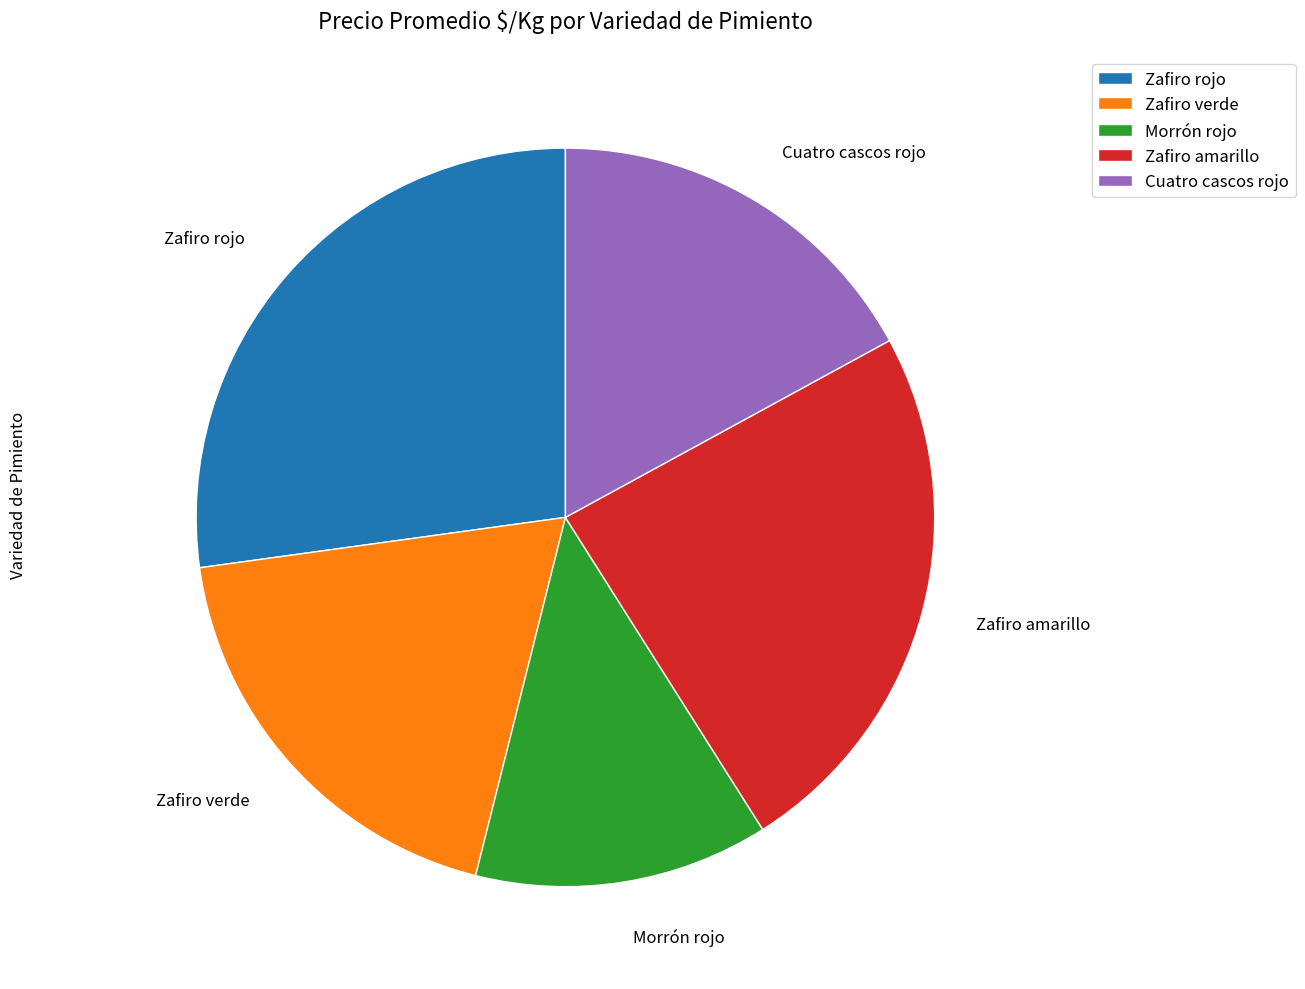

Is it true that Zafiro rojo is 27% of the pie?

True